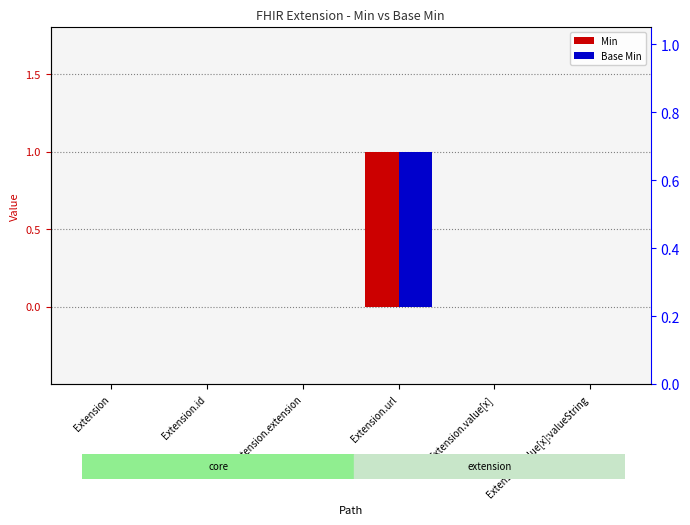

What is the greatest value displayed?

1